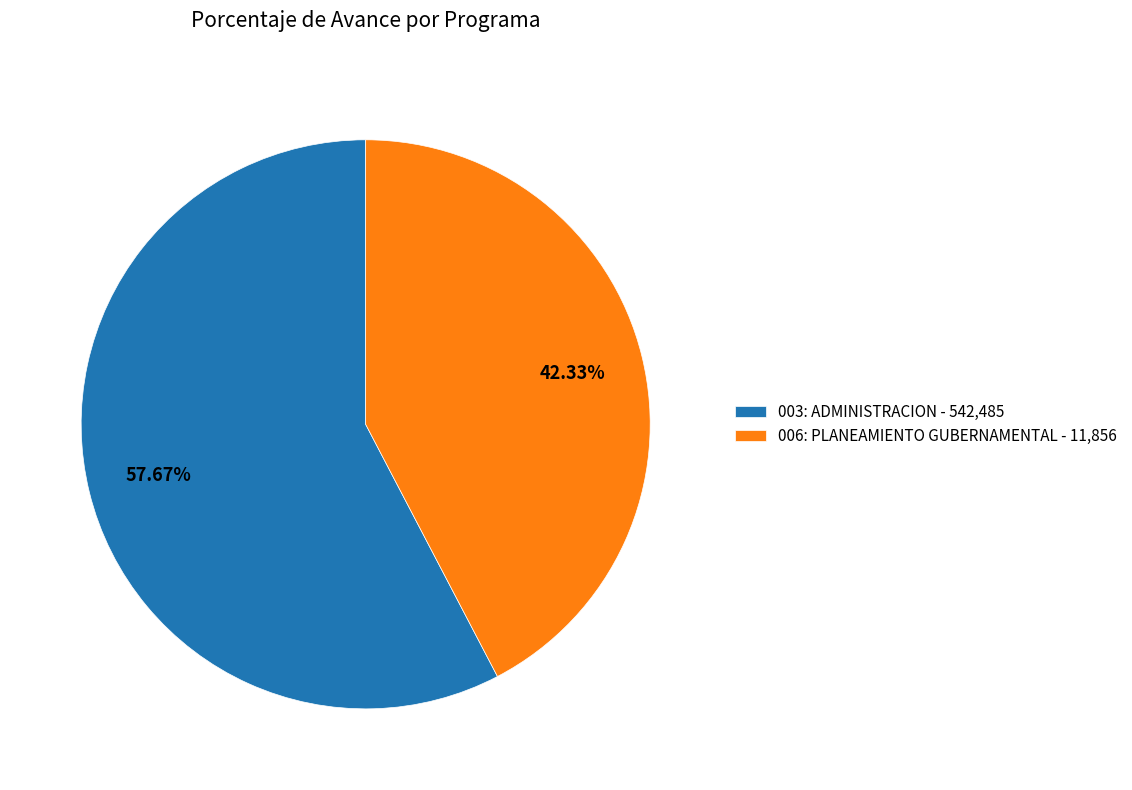

To the nearest percent, what is the difference between the largest and smallest slice percentages?

15%